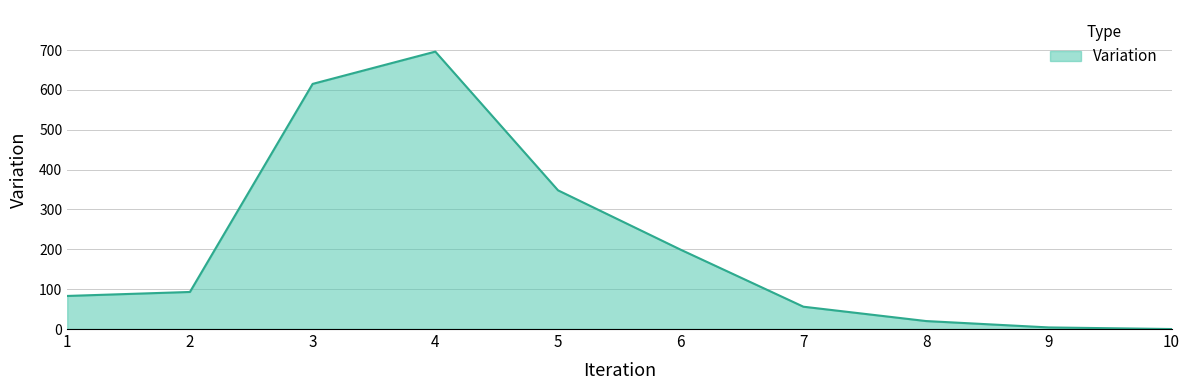

True or false: there are more than 0 points higher than both neighbors.

True